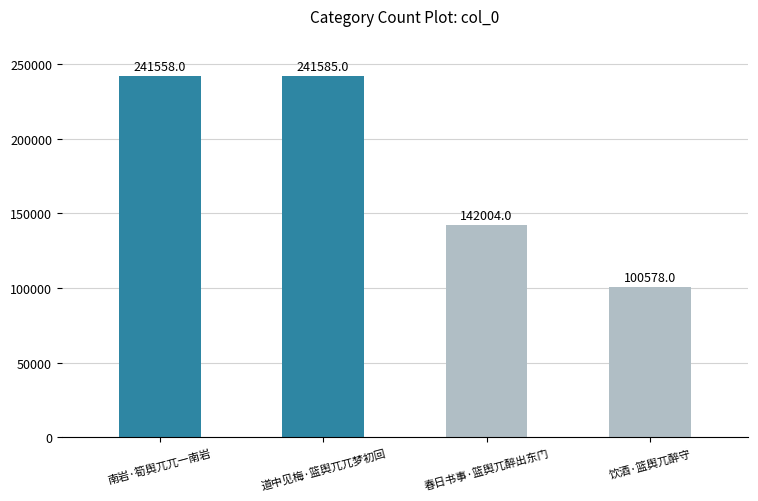

The value at 饮酒·篮舆兀醉守 is 28533. True or false?

False